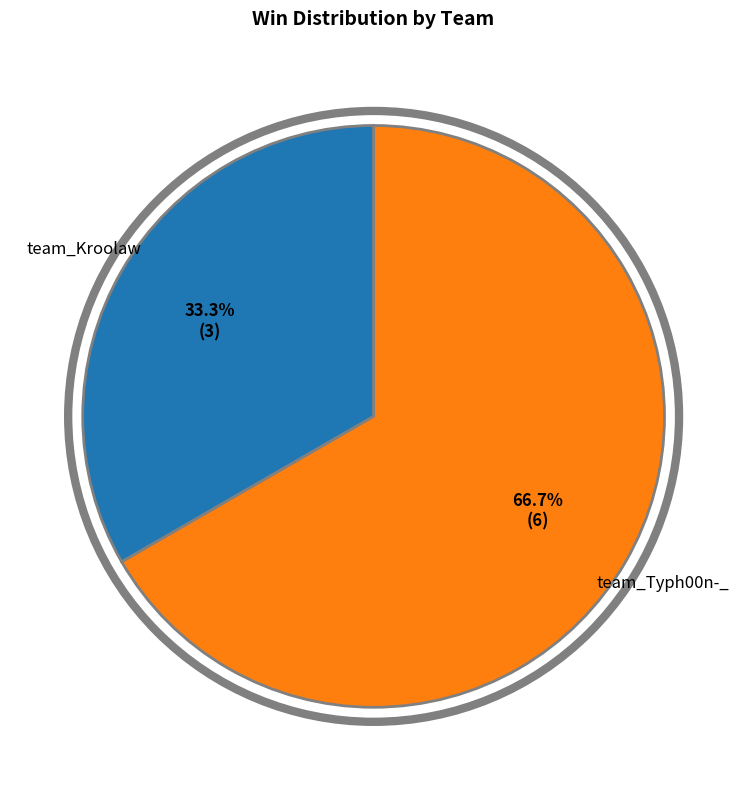

How many slices are in this pie chart?

2